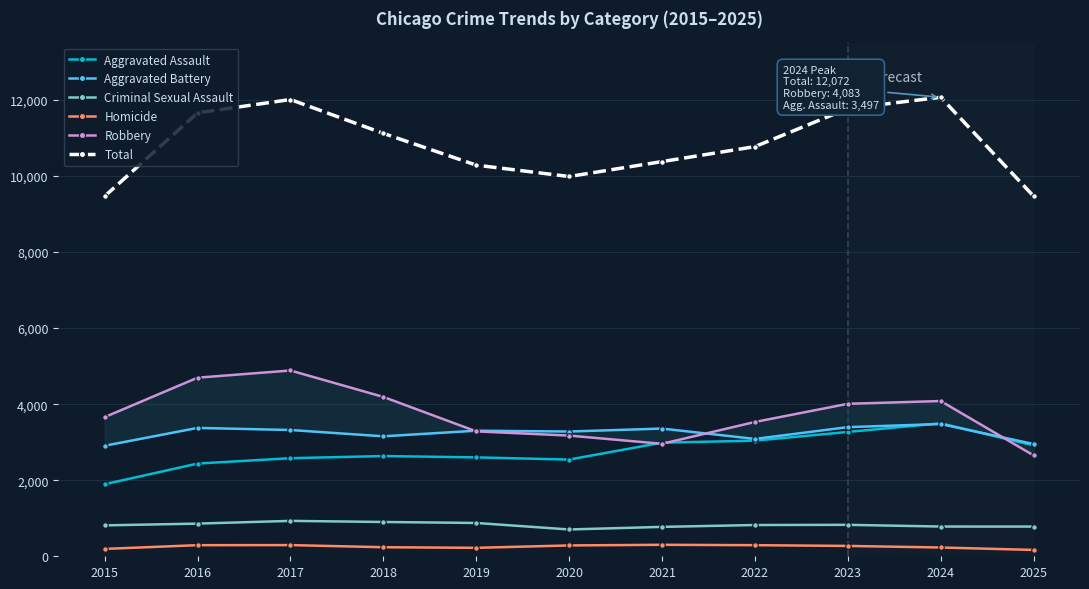

What is the difference between the highest and lowest values at 2019?

10065